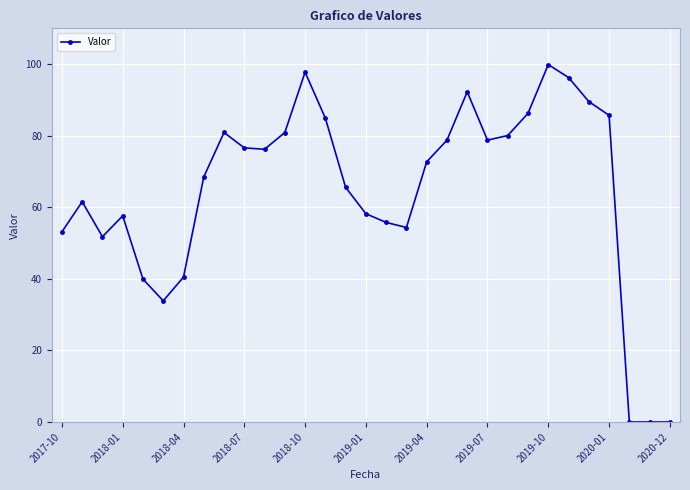

What is the greatest value displayed?

99.9